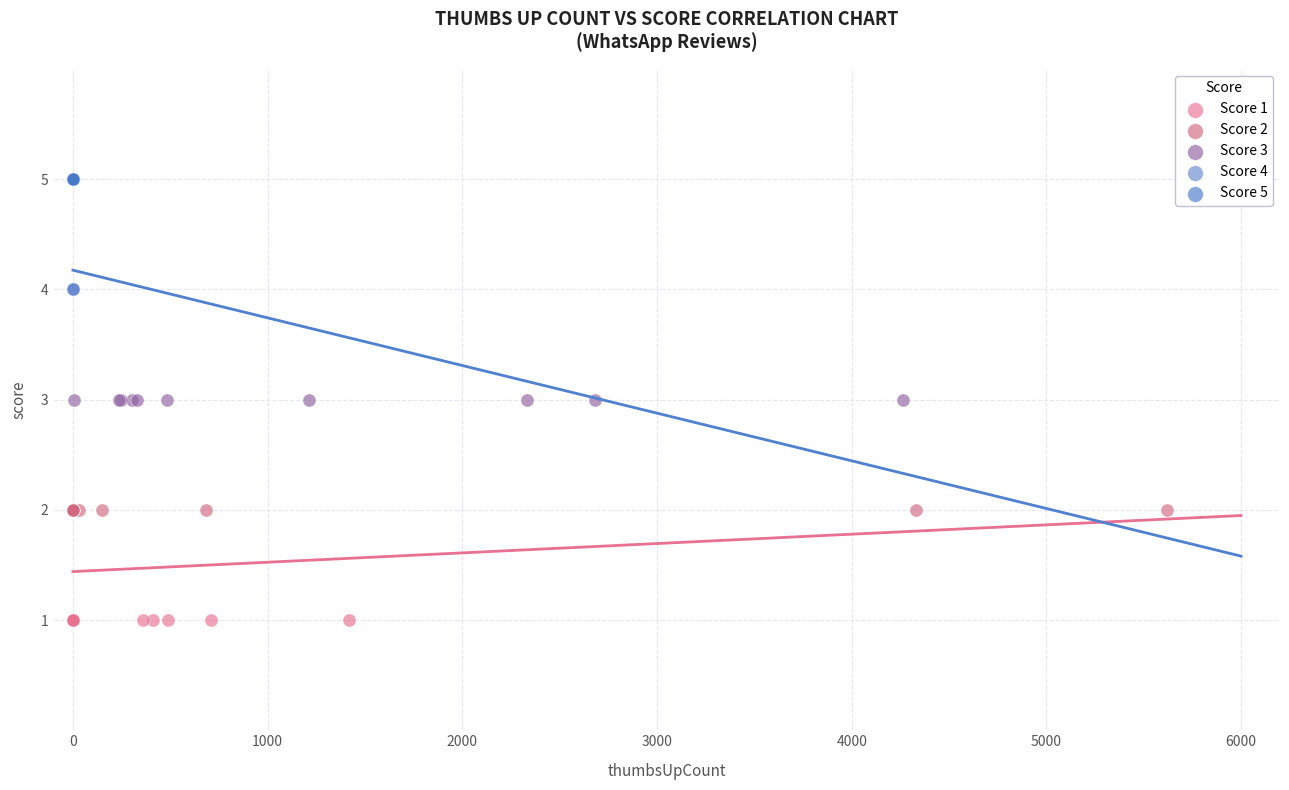

Which series contains the highest Y value?

Score 5